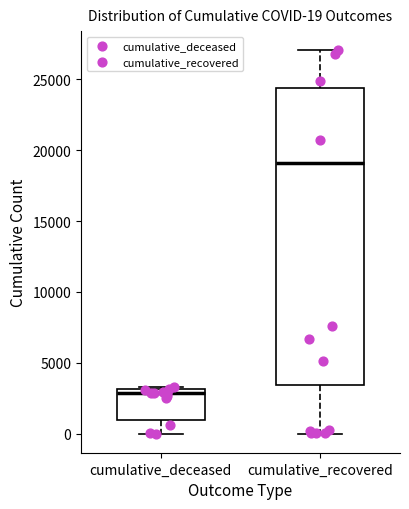

Which box is the tallest, from its lower edge to its upper edge?

cumulative_recovered